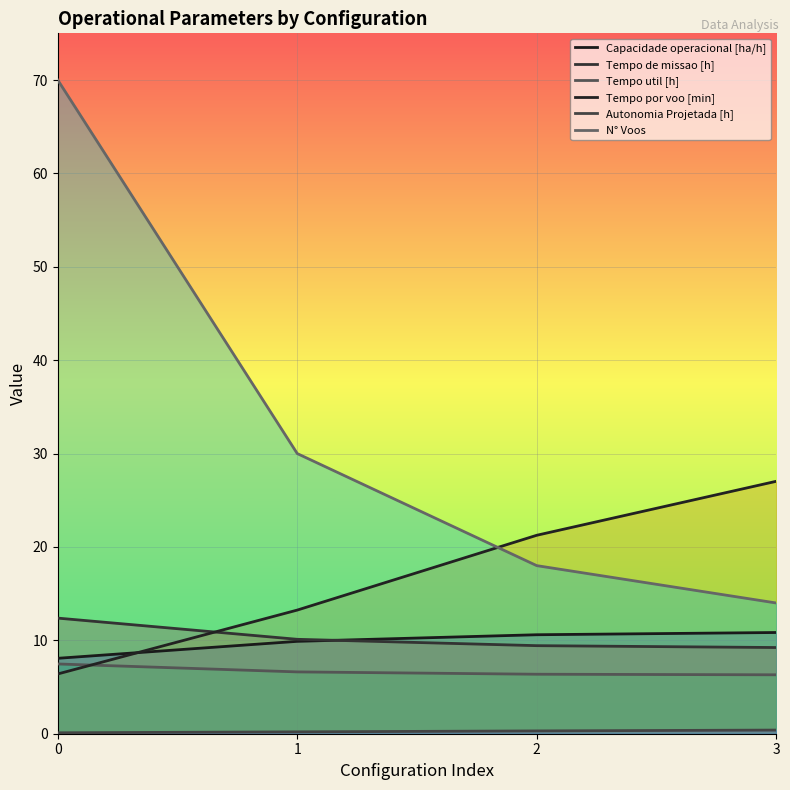

At which label does Tempo por voo [min] first exceed 21?

2